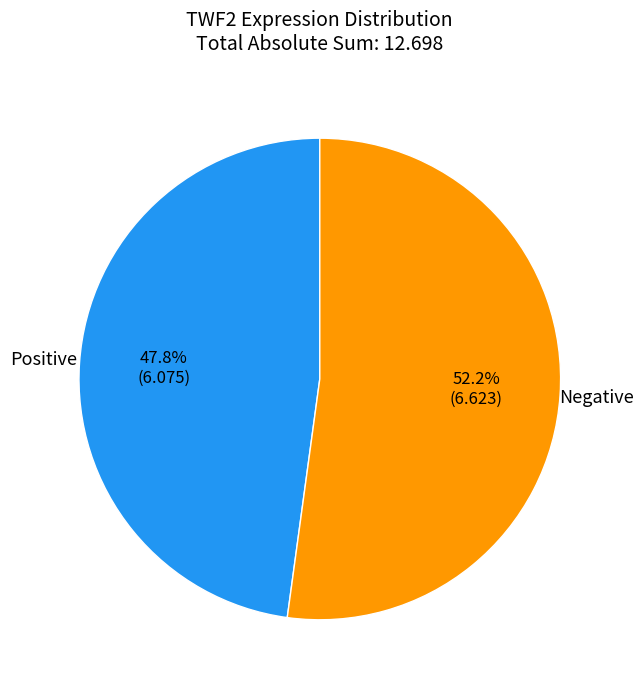

Is the sum of Negative and Positive greater than half?

Yes